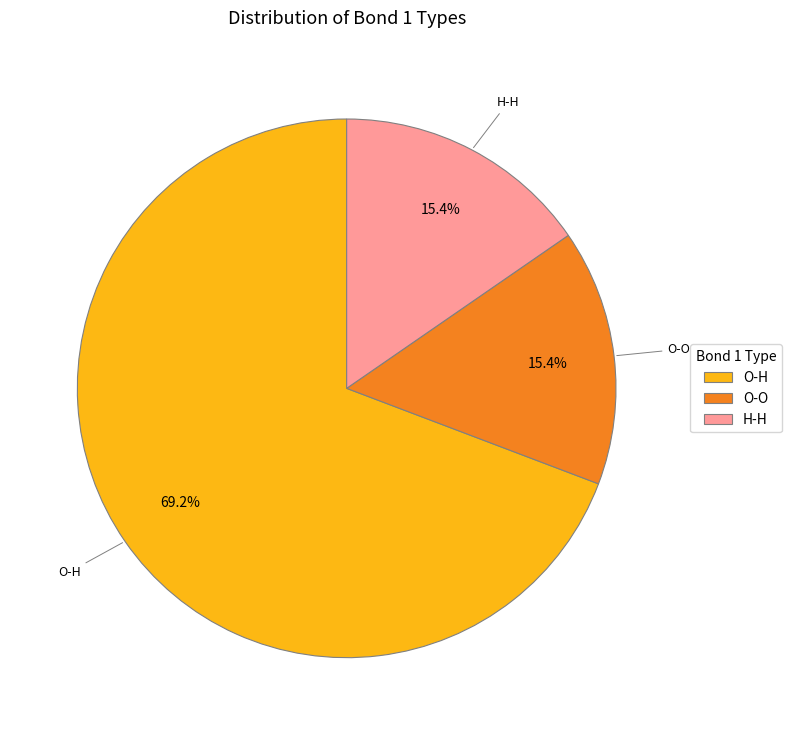

To the nearest percent, what portion does H-H represent?

15%